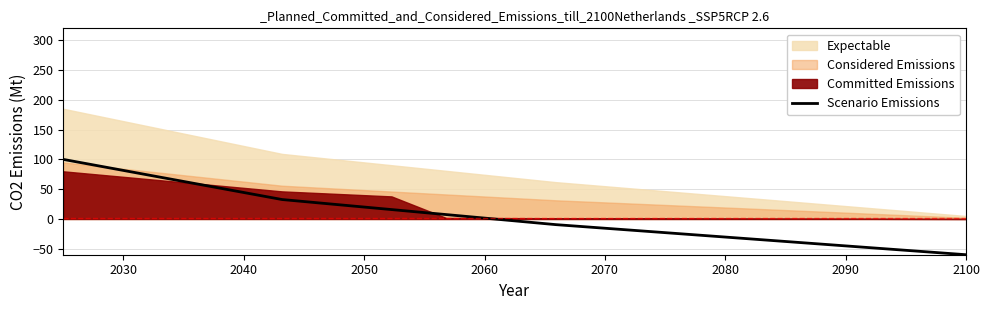

What position from the left is 2100?

20